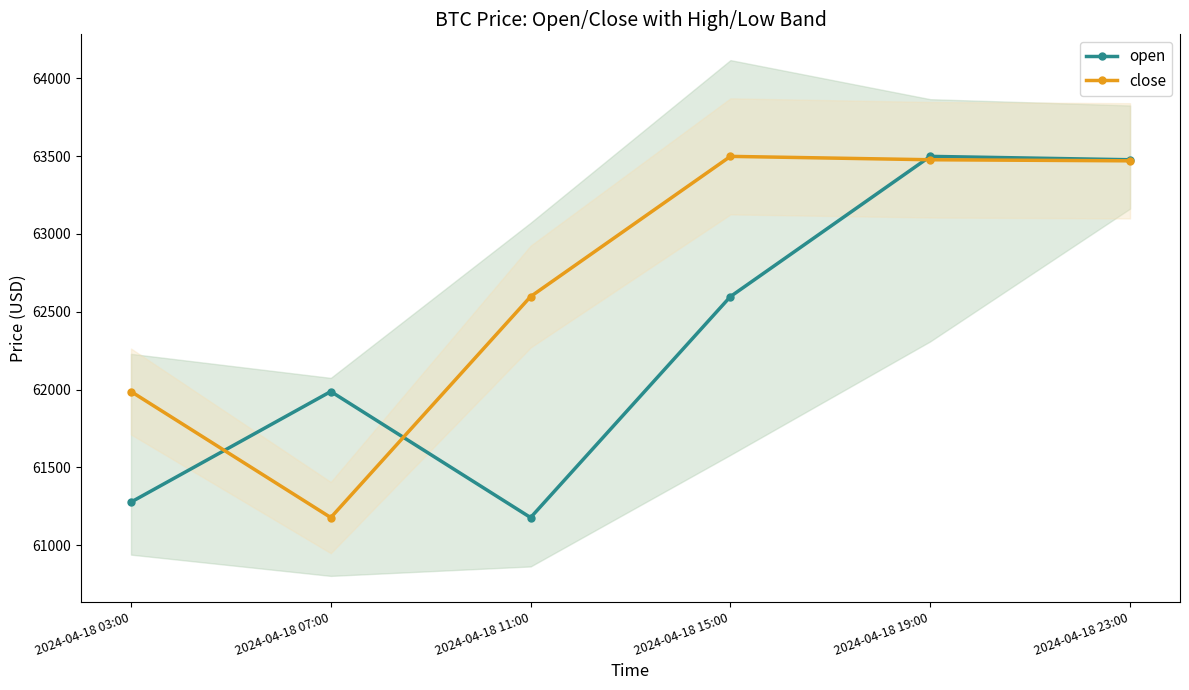

What is the average value of the close series?

62701.6